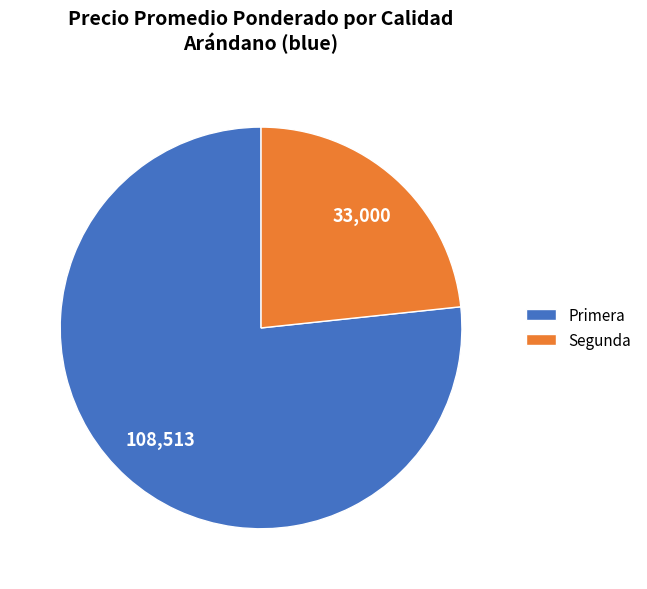

Is Primera the majority of the pie?

Yes